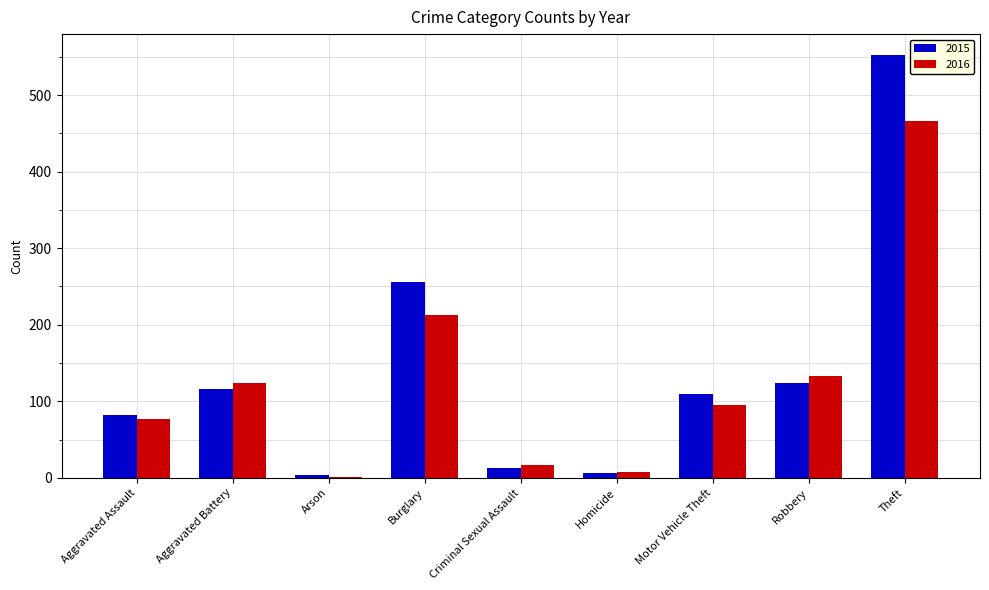

How many data points does each series have?

9